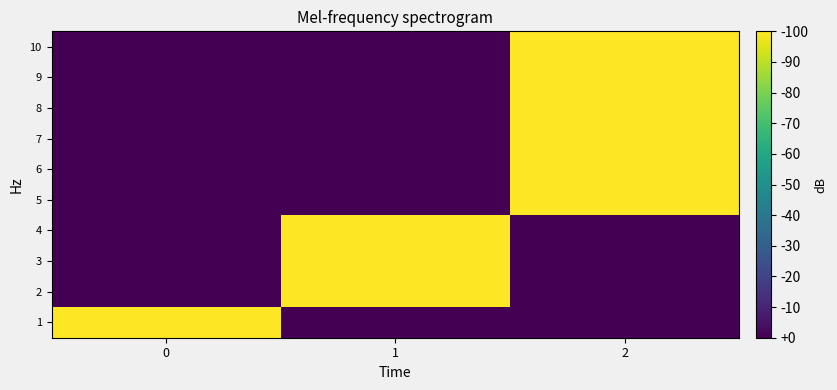

What is the total value across all series at 1?

3